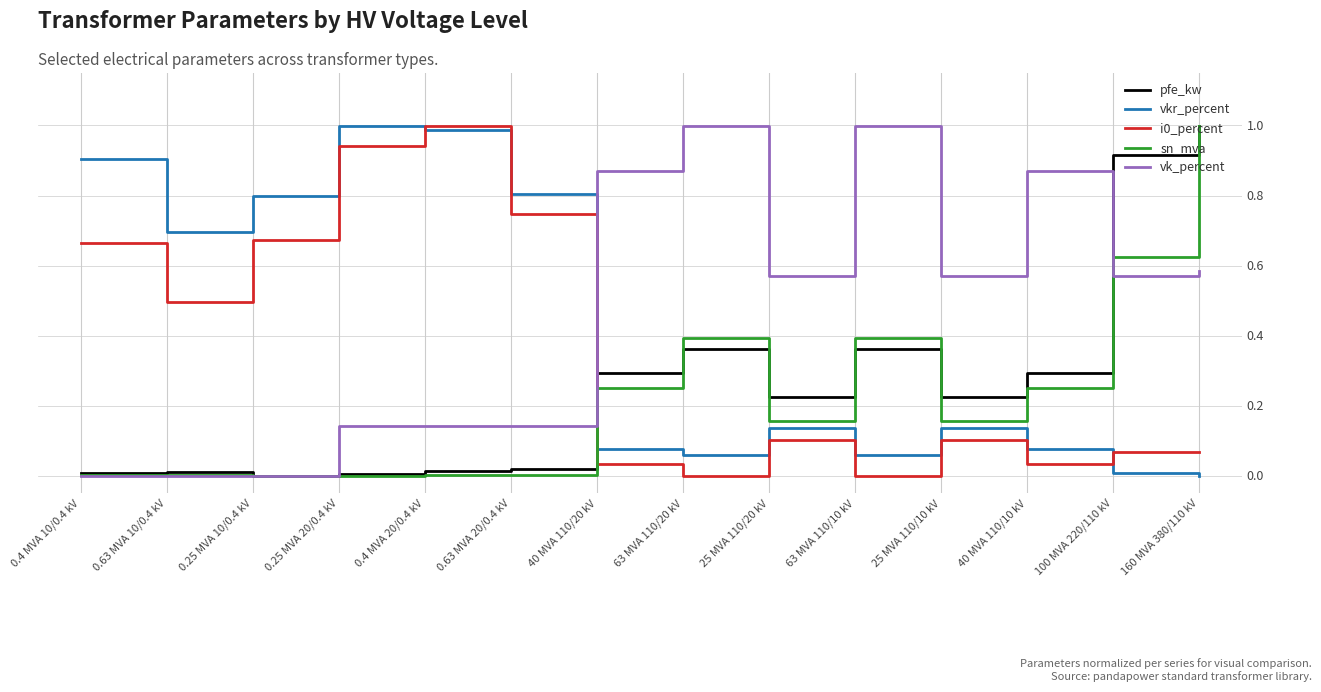

True or false: sn_mva has a value of 0.4 at 0.25 MVA 10/0.4 kV.

False